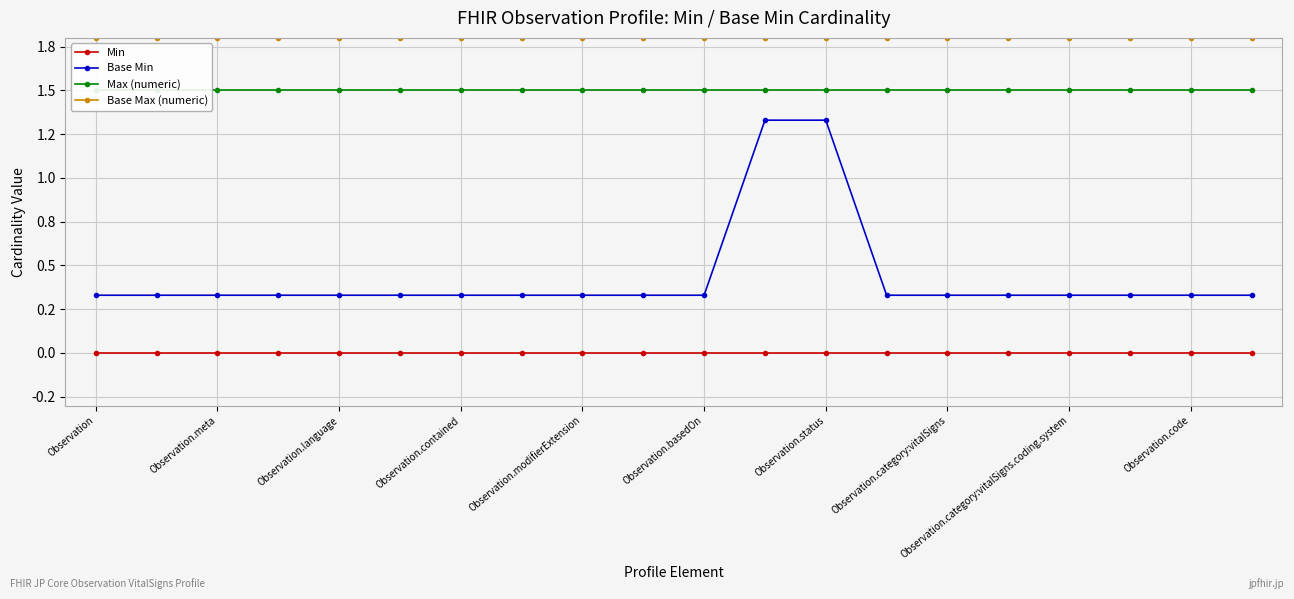

Where is Max (numeric) nearest to the value 1?

Observation